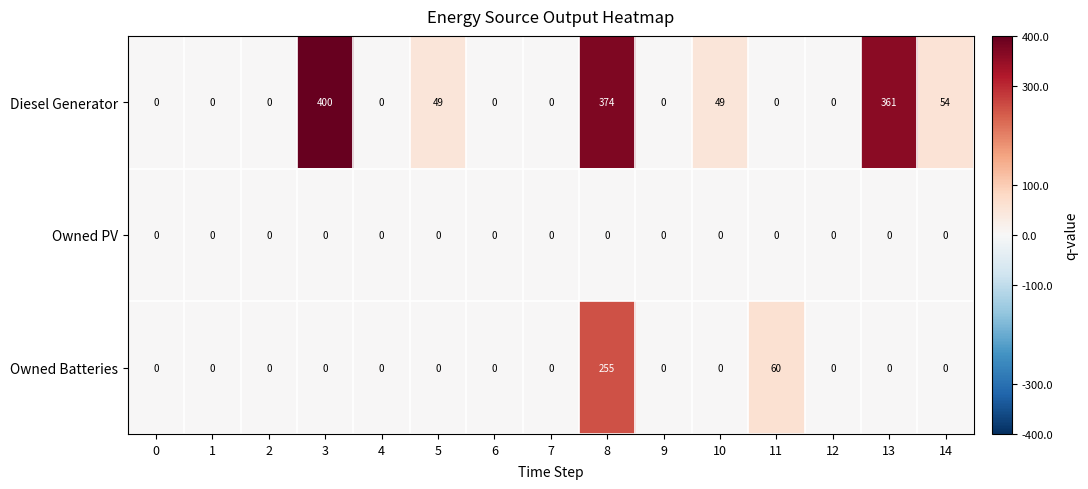

What is the difference between the maximum and minimum values in the Diesel Generator series?

400